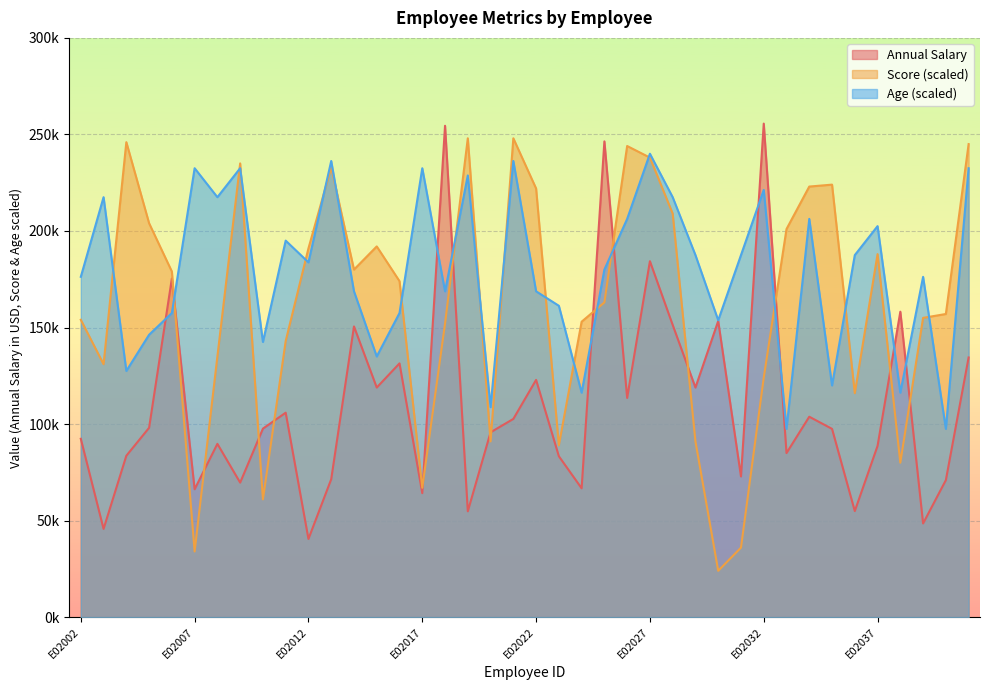

What is the average value of the Age series?

179438